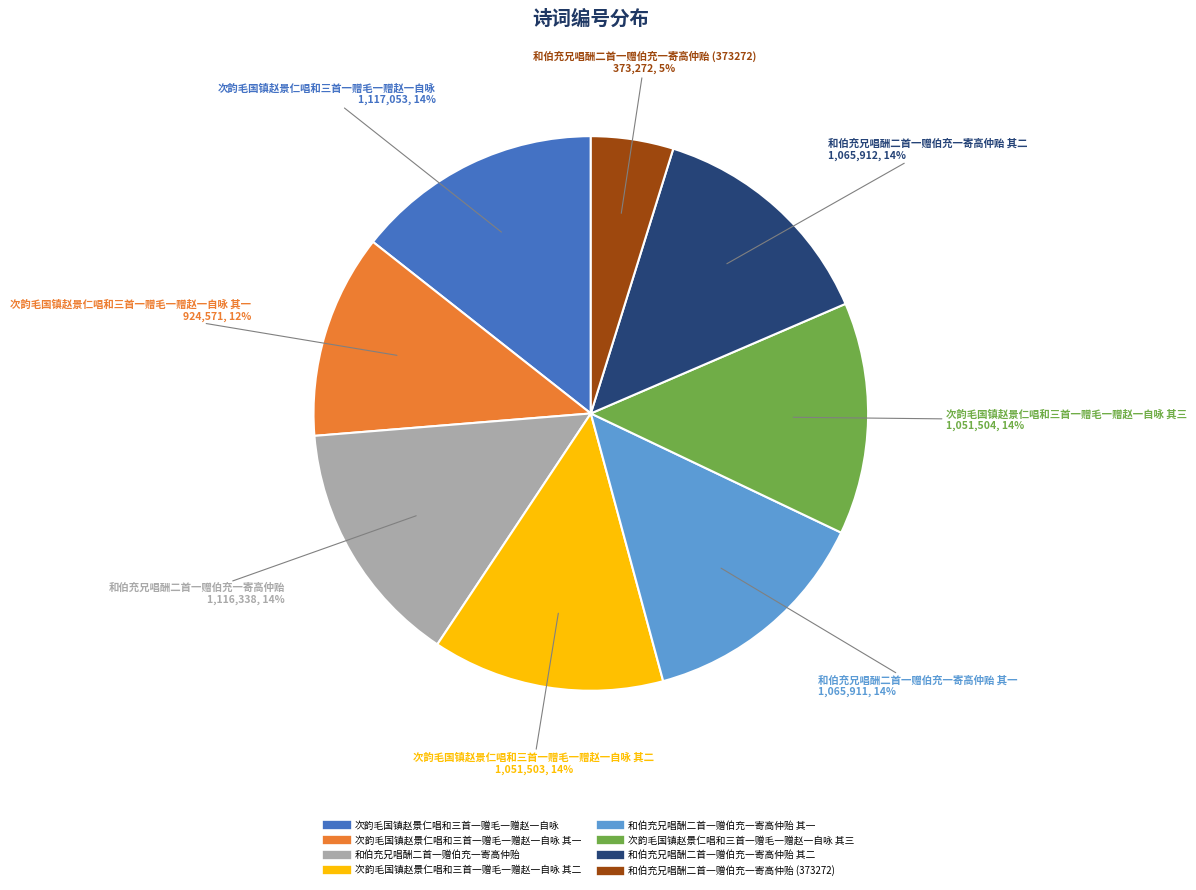

Does any single category account for the majority?

No